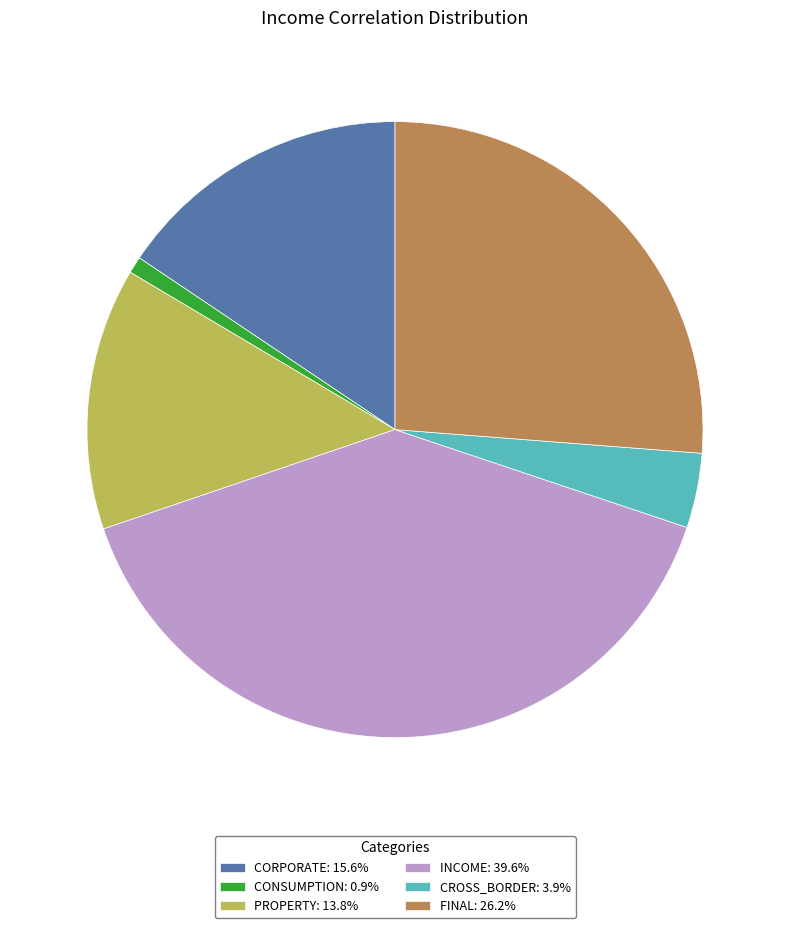

Is there any slice that represents more than half of the pie?

No